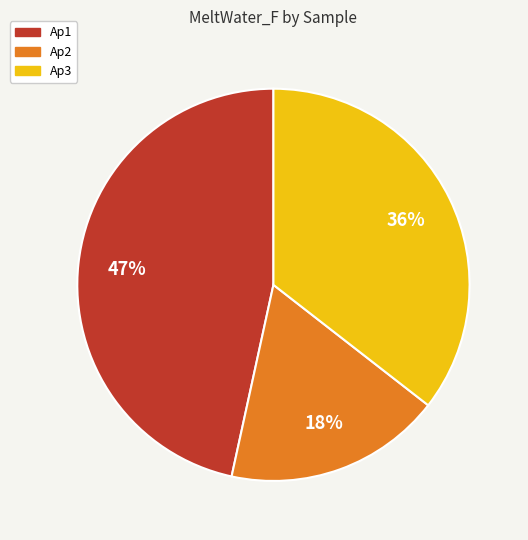

How many segments does this pie chart have?

3